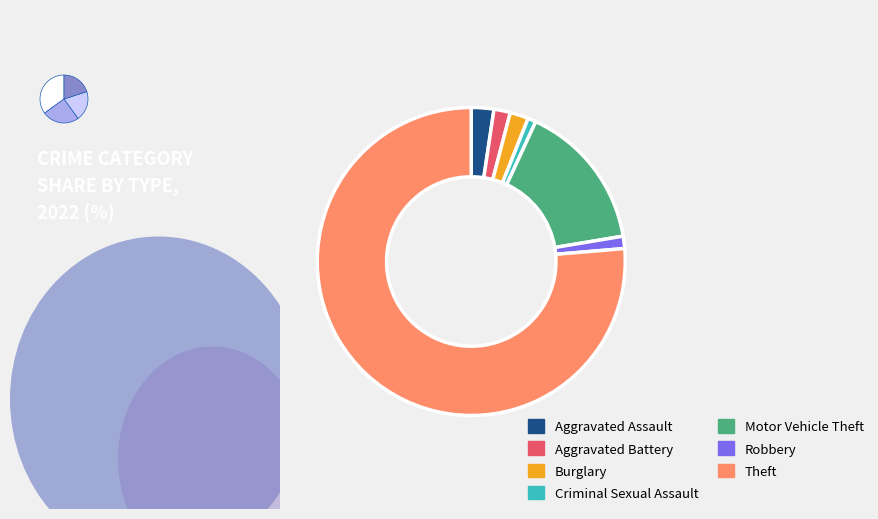

How many segments does this pie chart have?

7